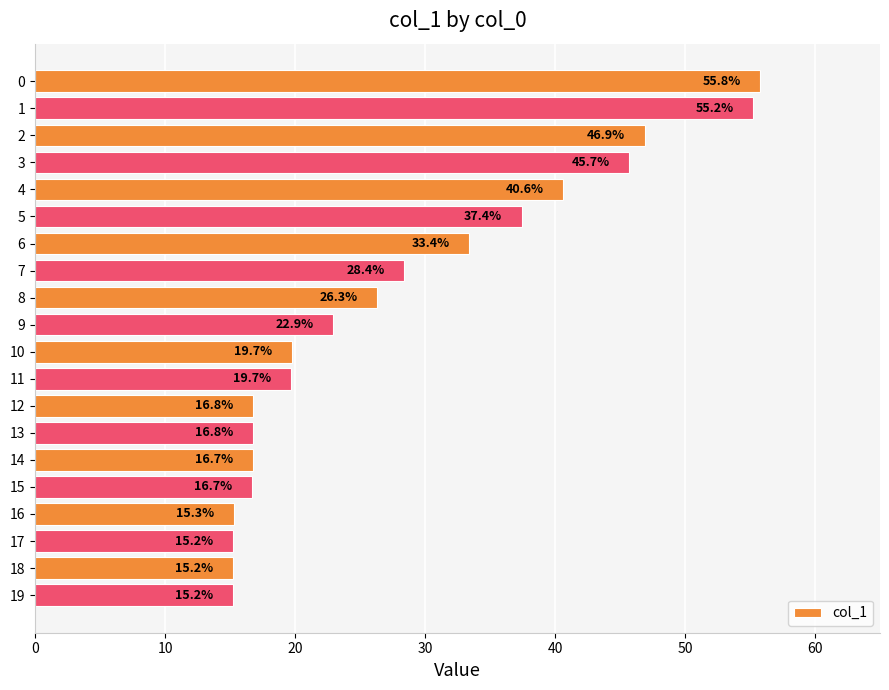

How many data points are less than 22?

10